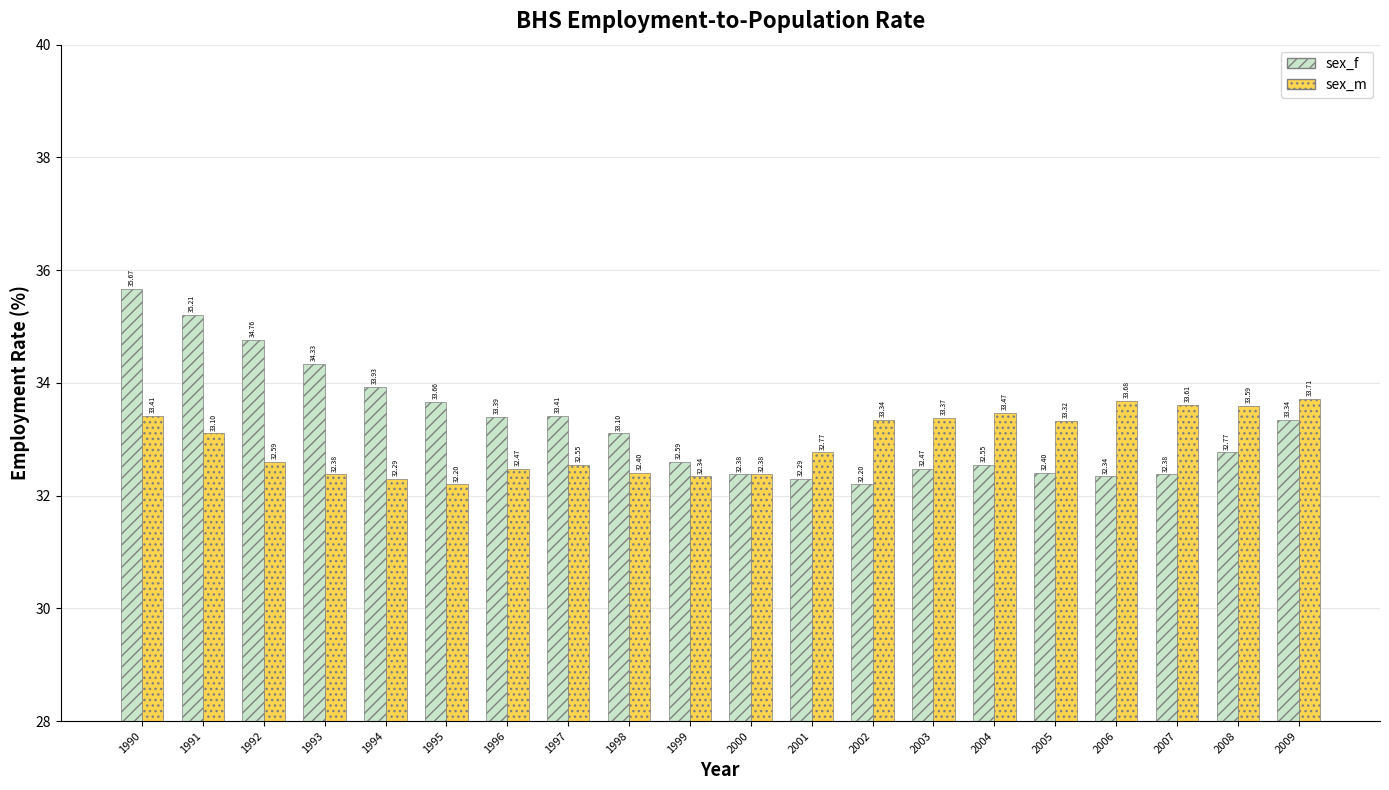

List the series in order of their overall mean, highest first.

sex_f, sex_m